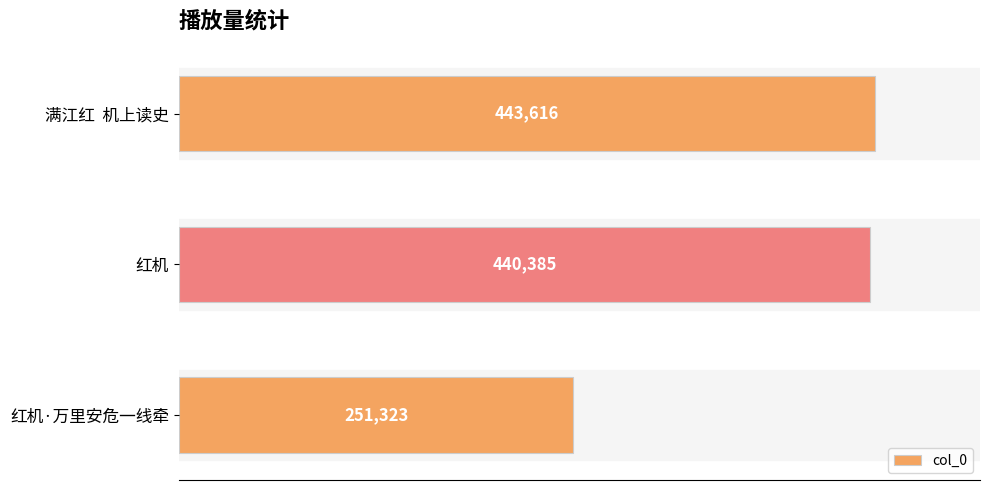

Reading bottom to top, what are all the values shown in this chart?

251323	440385	443616